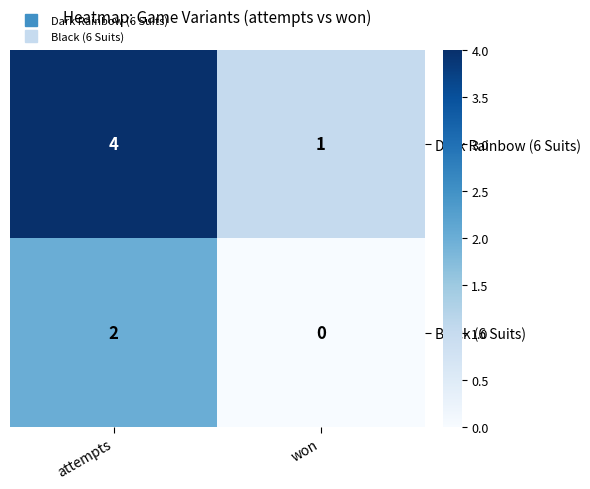

Between attempts and won, which series saw the biggest shift?

Dark Rainbow (6 Suits)